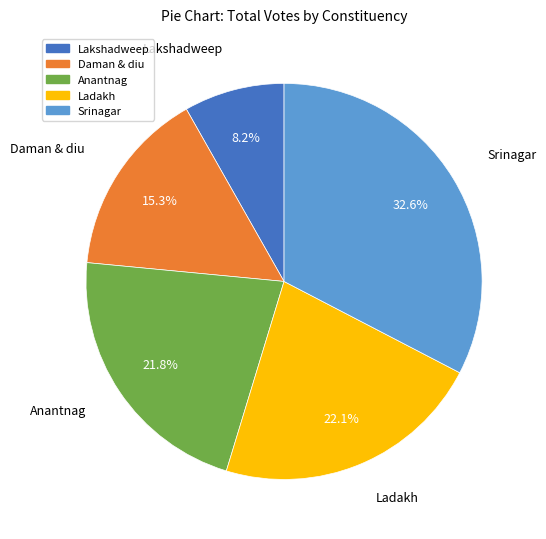

Which has a higher value, Srinagar or Daman & diu?

Srinagar